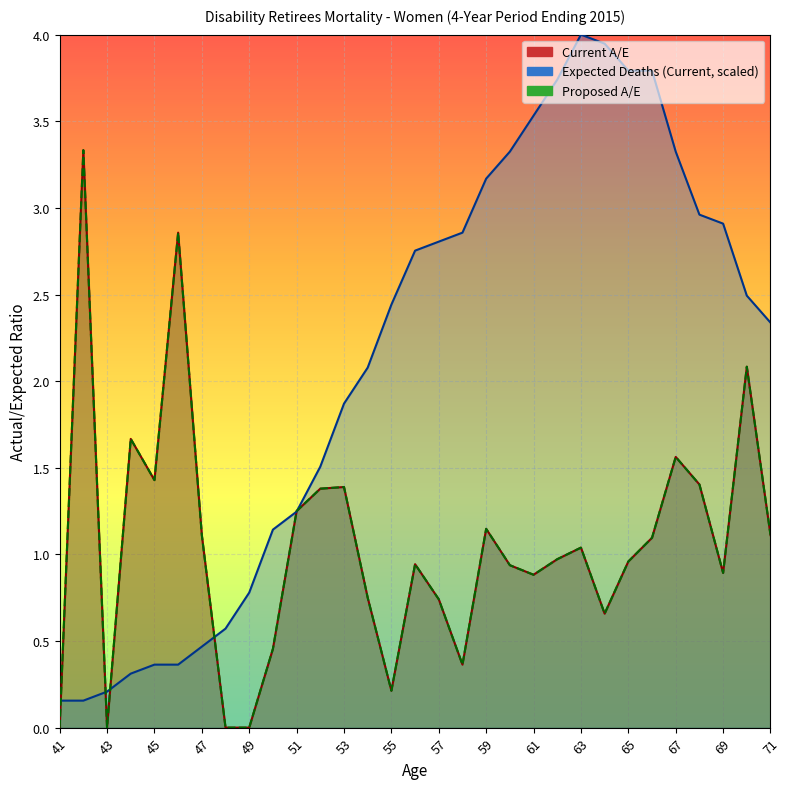

Rank the categories by Expected Deaths (Current) value from highest to lowest.

63, 64, 65, 66, 62, 61, 60, 67, 59, 68, 69, 58, 57, 56, 70, 55, 71, 54, 53, 52, 51, 50, 49, 48, 47, 45, 46, 44, 43, 41, 42